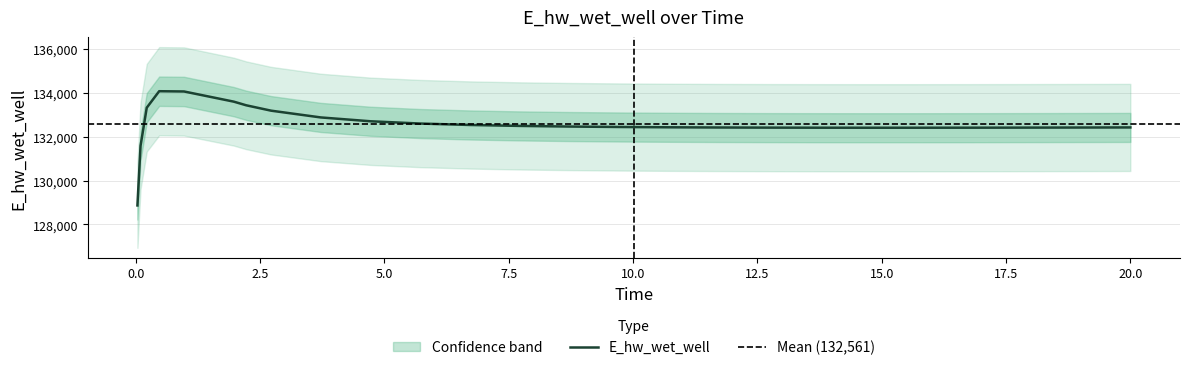

What is the minimum value for E_hw_wet_well?

128863.1